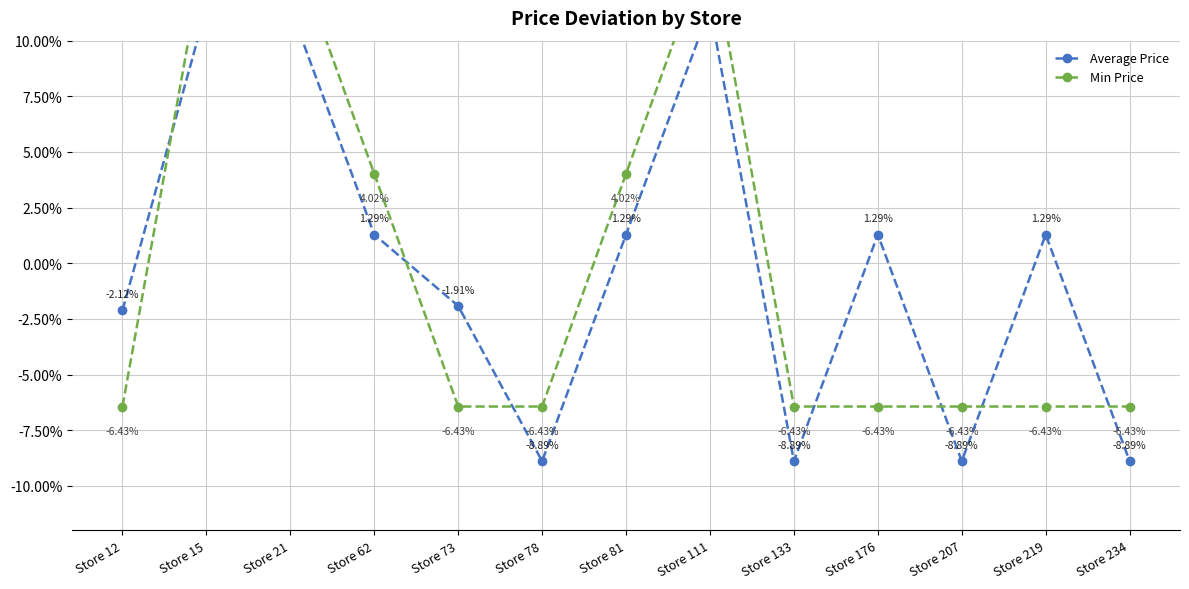

What is the maximum value for Min Price?

14.5